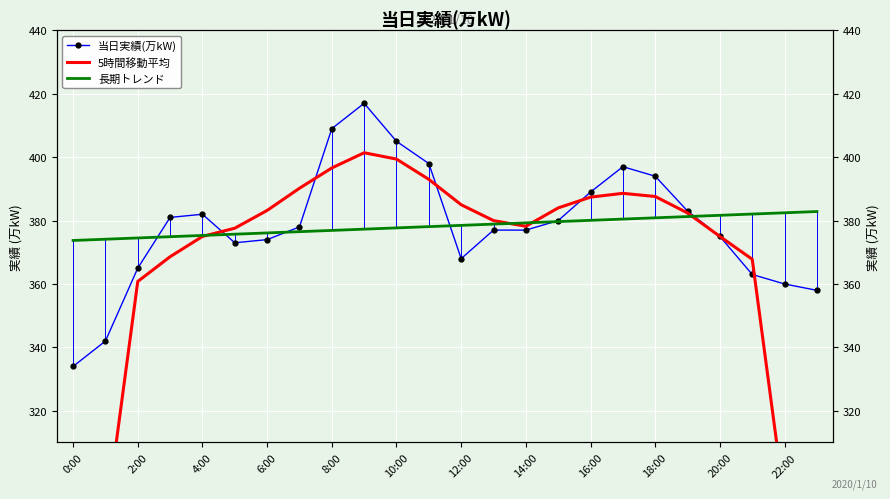

How many interior local peaks does the 5時間移動平均 series have?

2